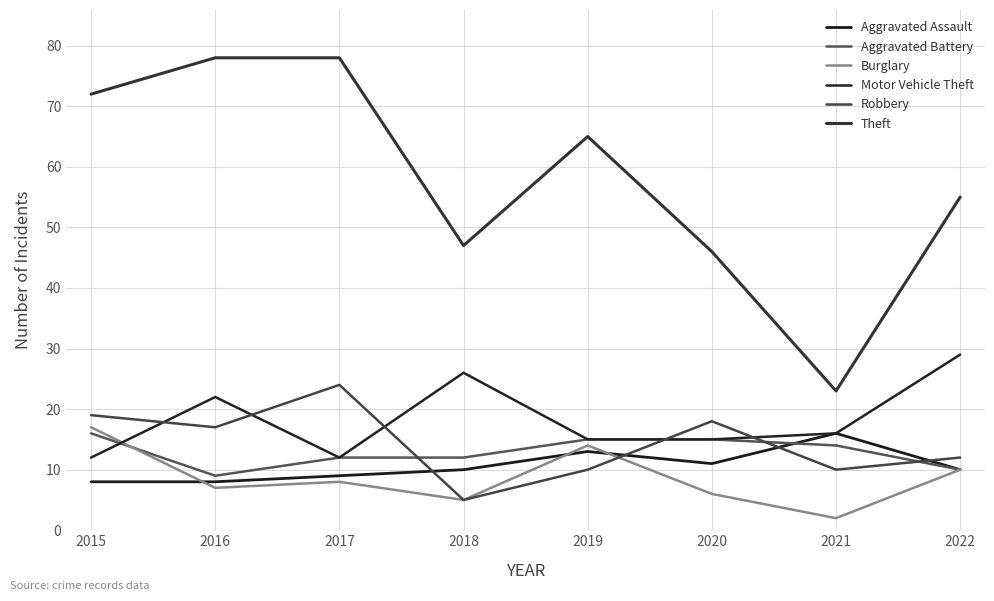

What is the sum of all Motor Vehicle Theft values?

147